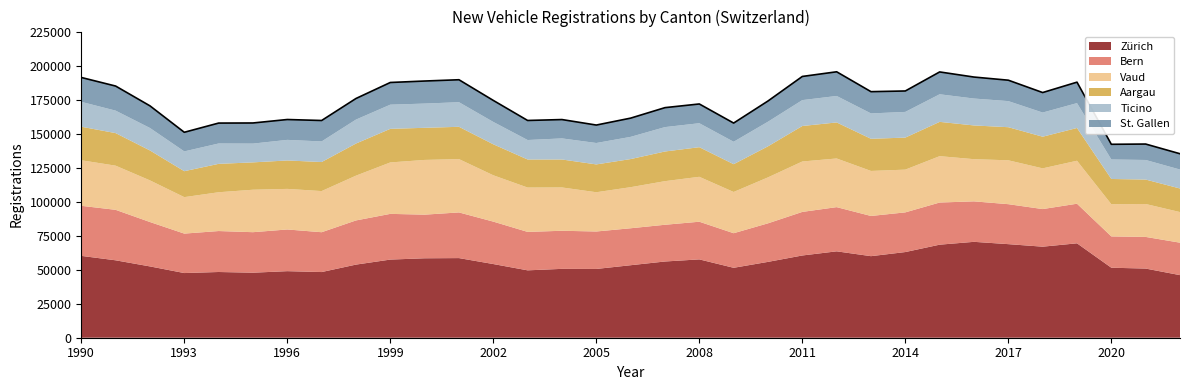

List the series in order of their peak value, highest first.

Zürich, Vaud, Bern, Aargau, Ticino, St. Gallen